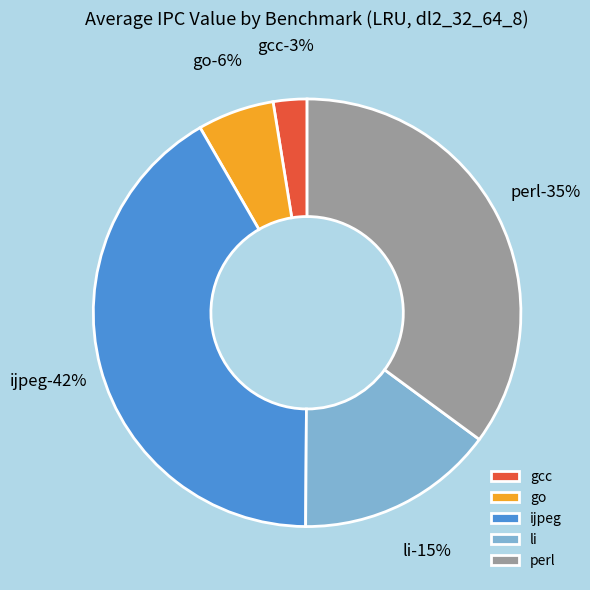

What is the change in value from ijpeg to li?

-0.9